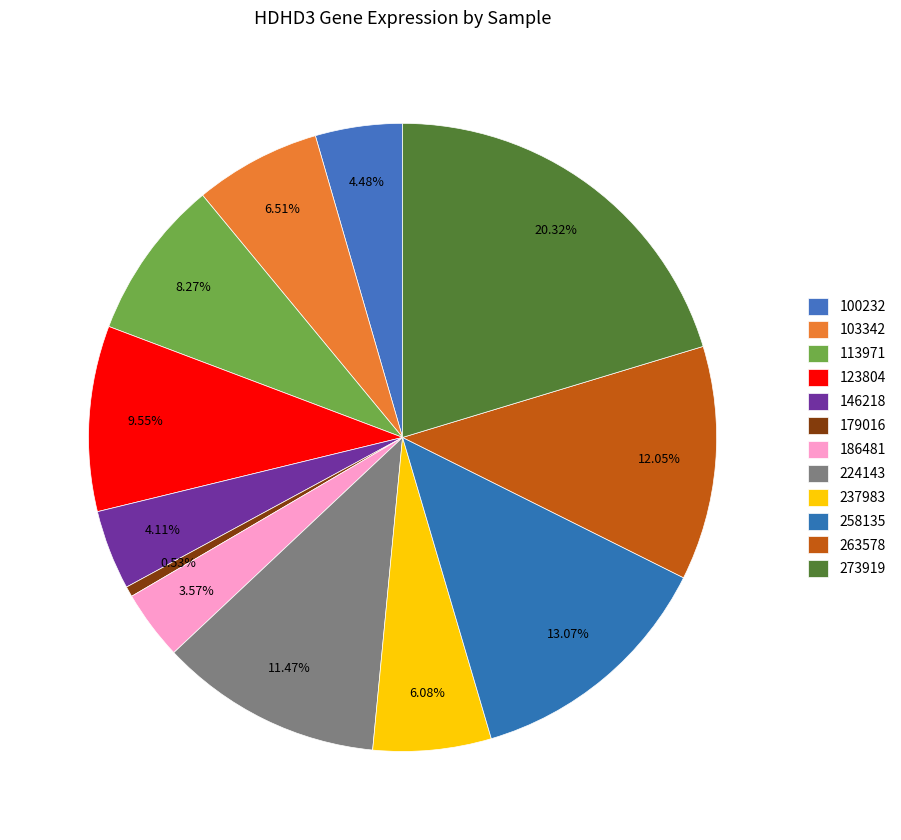

To the nearest percent, what is the combined percentage of 263578 and 224143?

24%